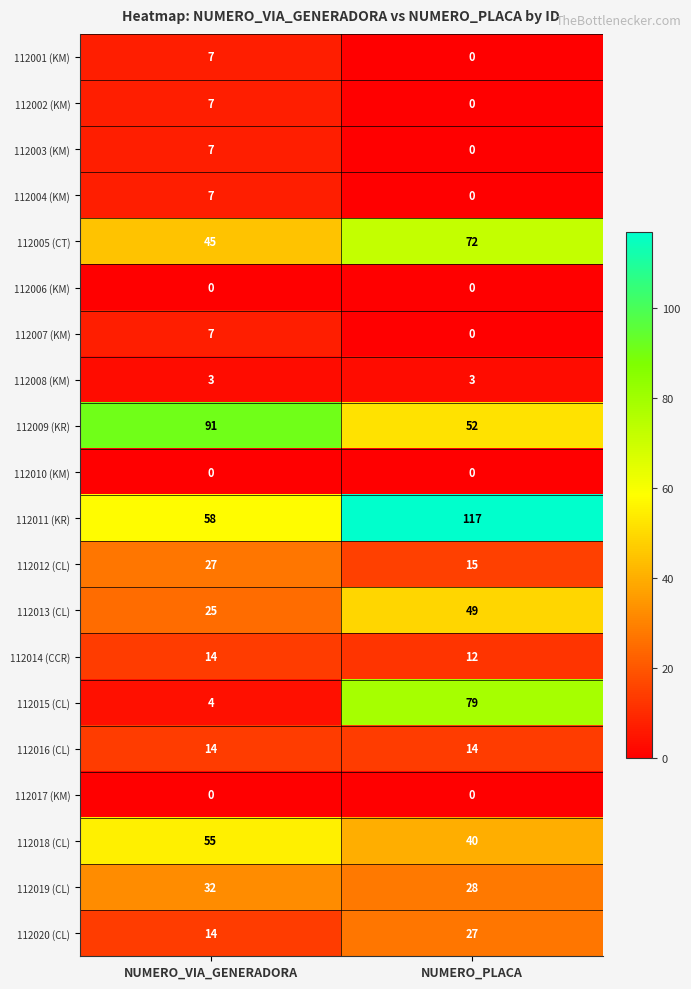

What is the difference between the 112003 (KM) values at NUMERO_VIA_GENERADORA and NUMERO_PLACA?

7